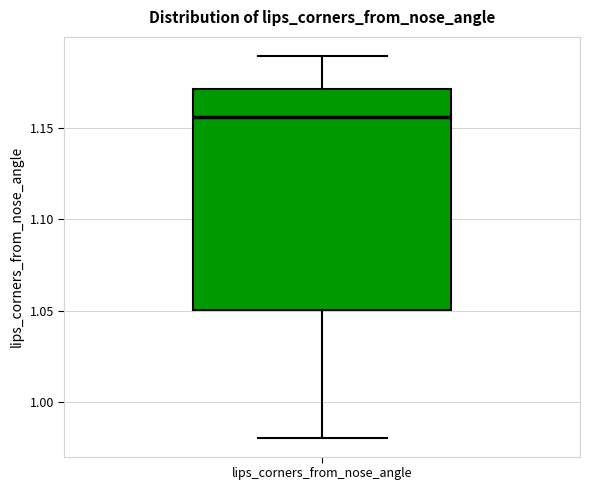

Where does the lower whisker of the box for lips_corners_from_nose_angle end on the y-axis? The values are not printed on the chart, so give them approximately, as read against the axis.

0.980